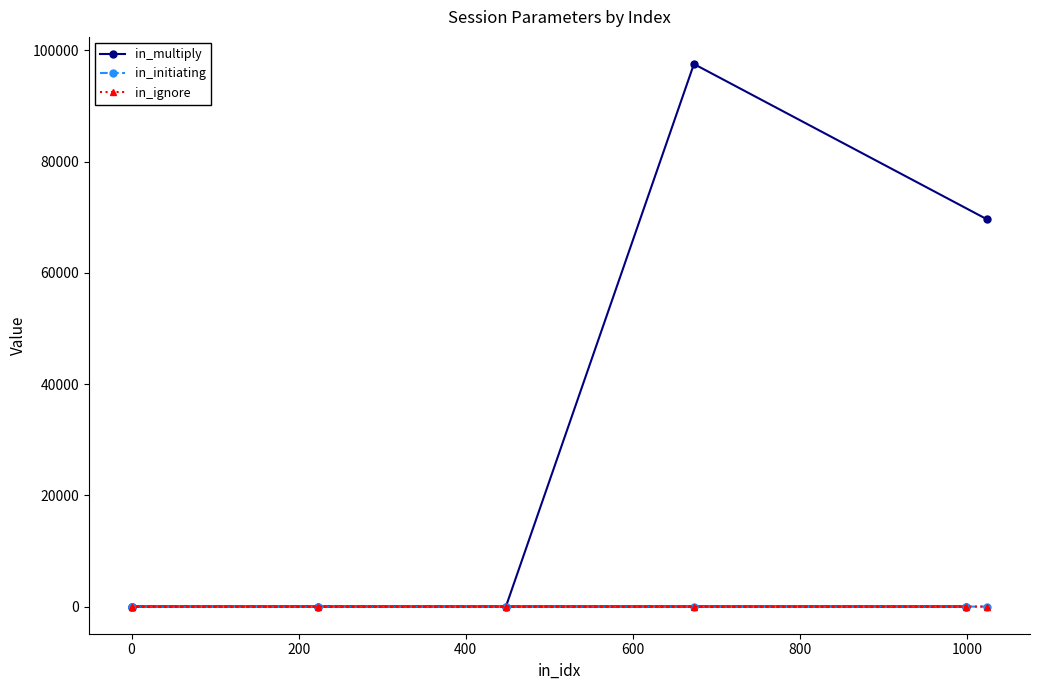

Which series has the largest range (max minus min)?

in_multiply